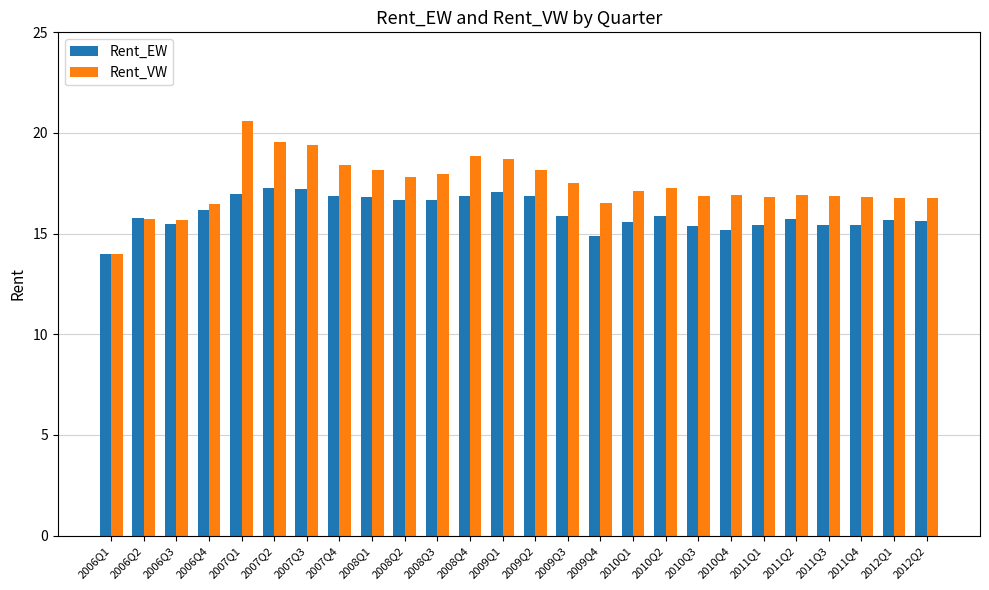

Which series has the largest range (max minus min)?

Rent_VW